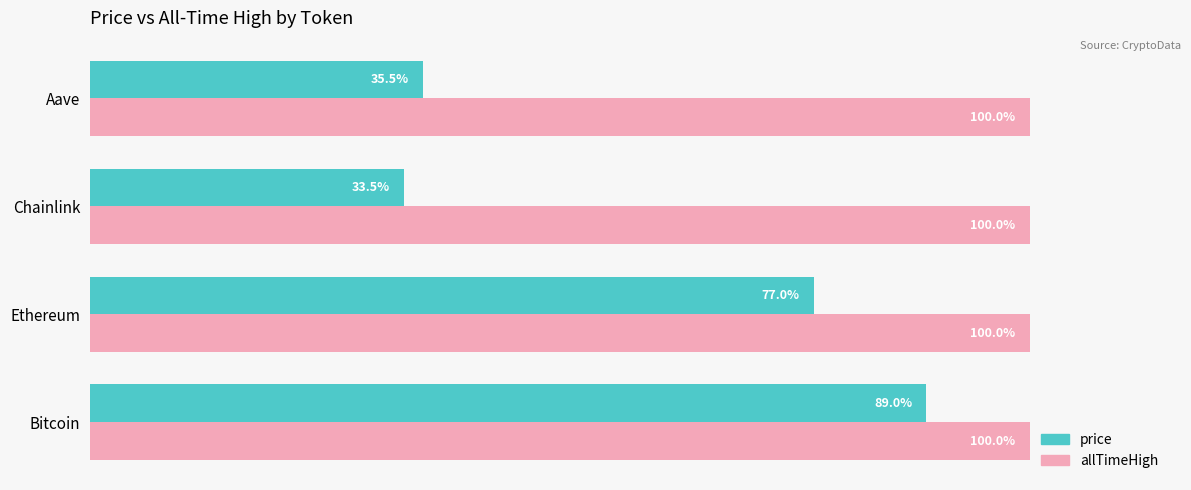

At which label is price closest to 61?

Ethereum